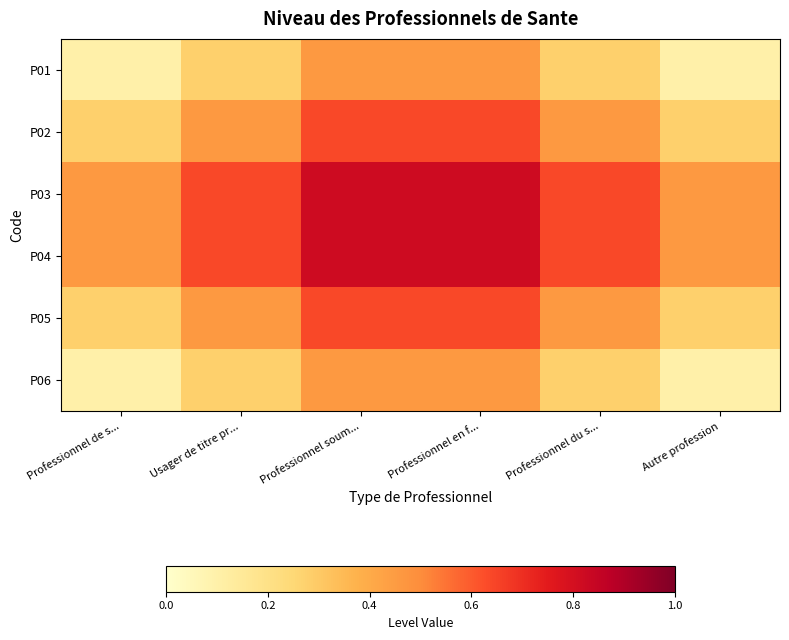

How many series are shown in this chart?

6